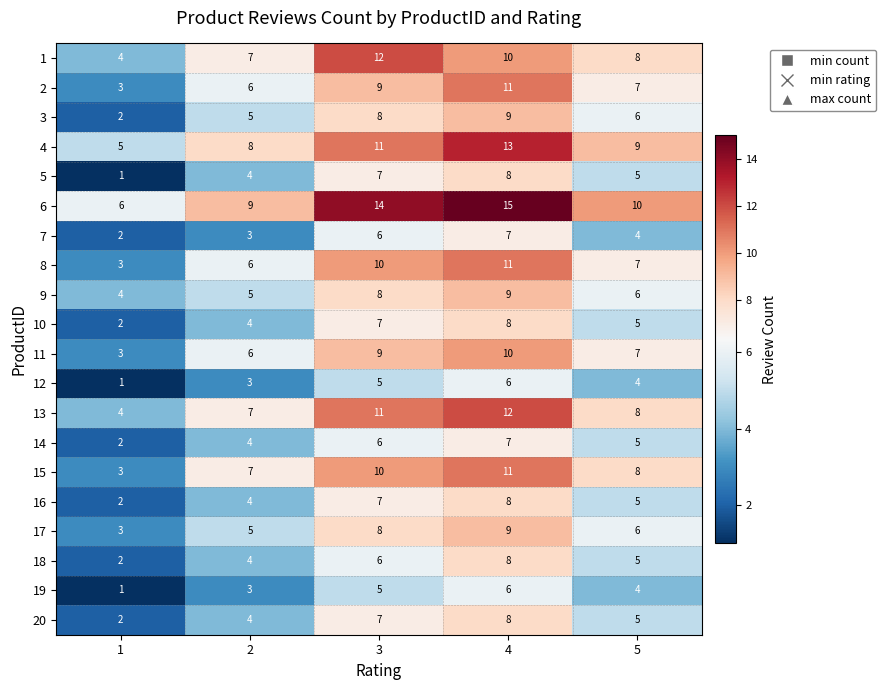

Between 1 and 2, which series saw the biggest shift?

15